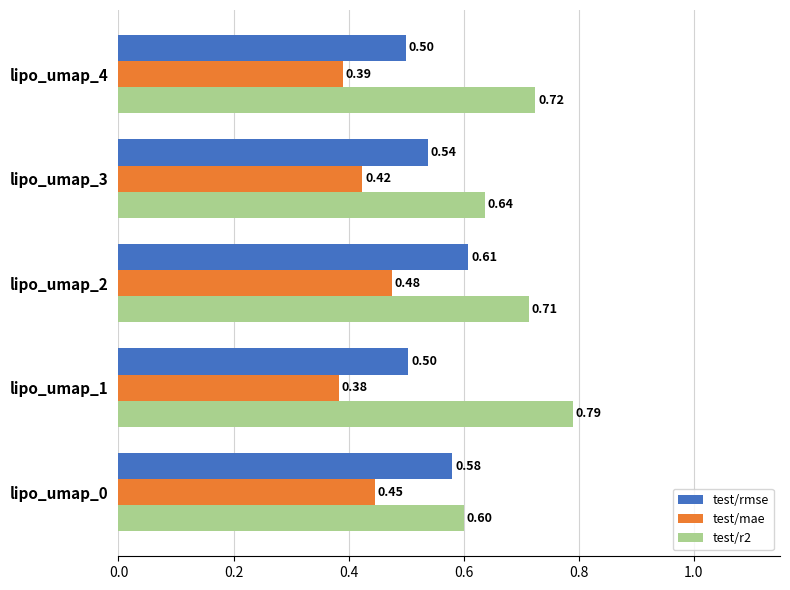

Rank the categories by test/r2 value from lowest to highest.

lipo_umap_0, lipo_umap_3, lipo_umap_2, lipo_umap_4, lipo_umap_1